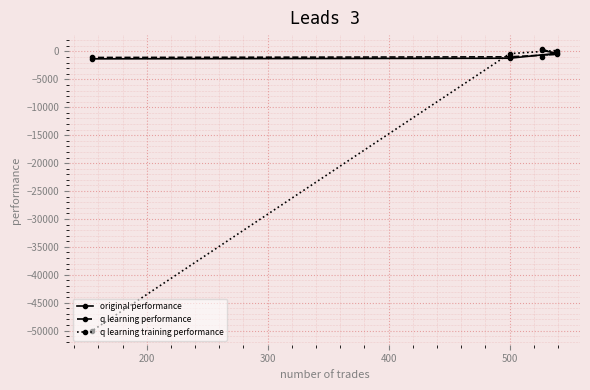

How many data points in q learning performance are less than -531?

3